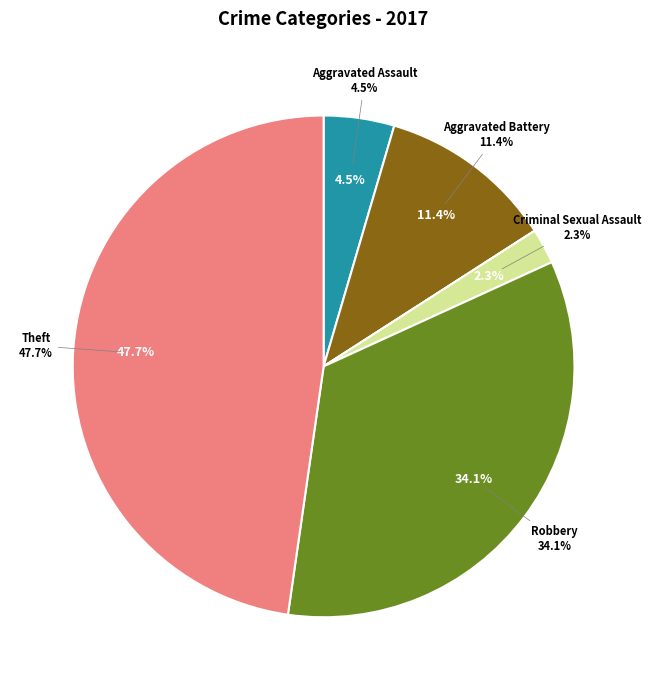

Is it true that Aggravated Battery is 11% of the pie?

True